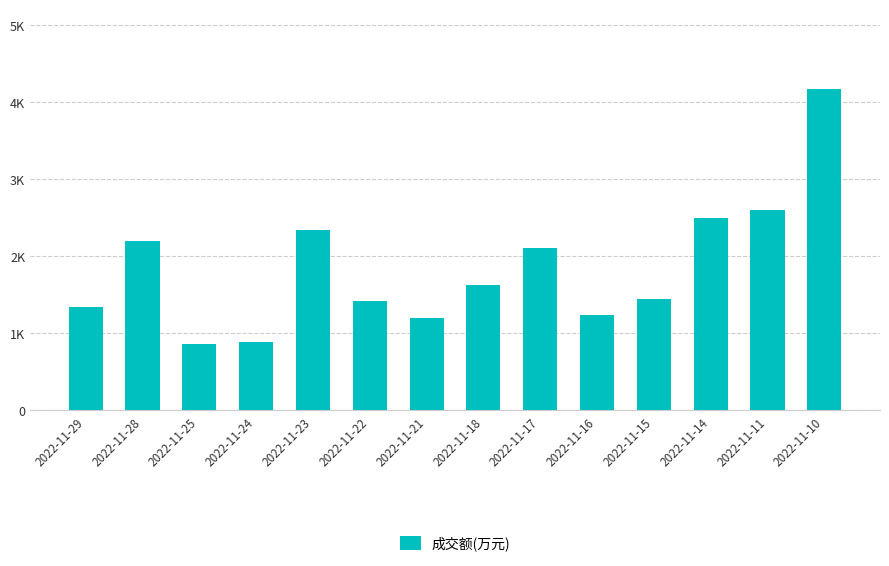

What is the minimum value shown in the chart?

867